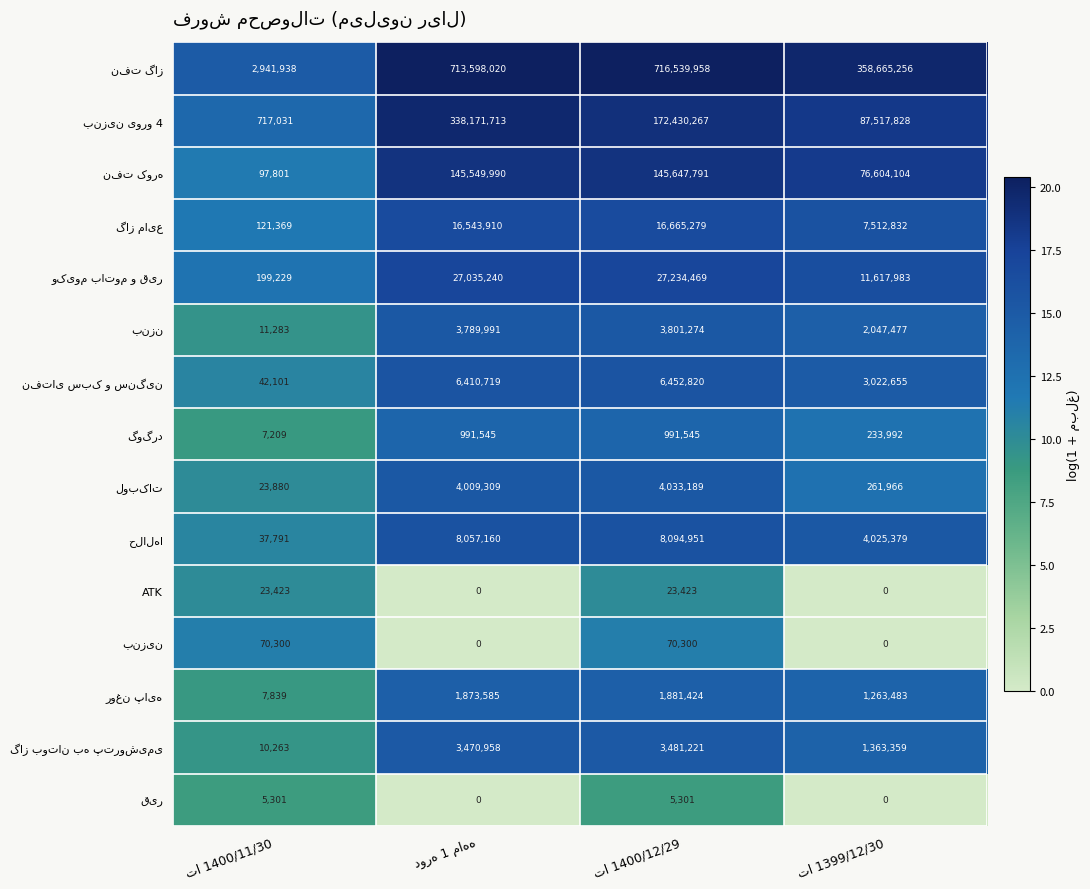

What is the highest value of the ATK series?

23423